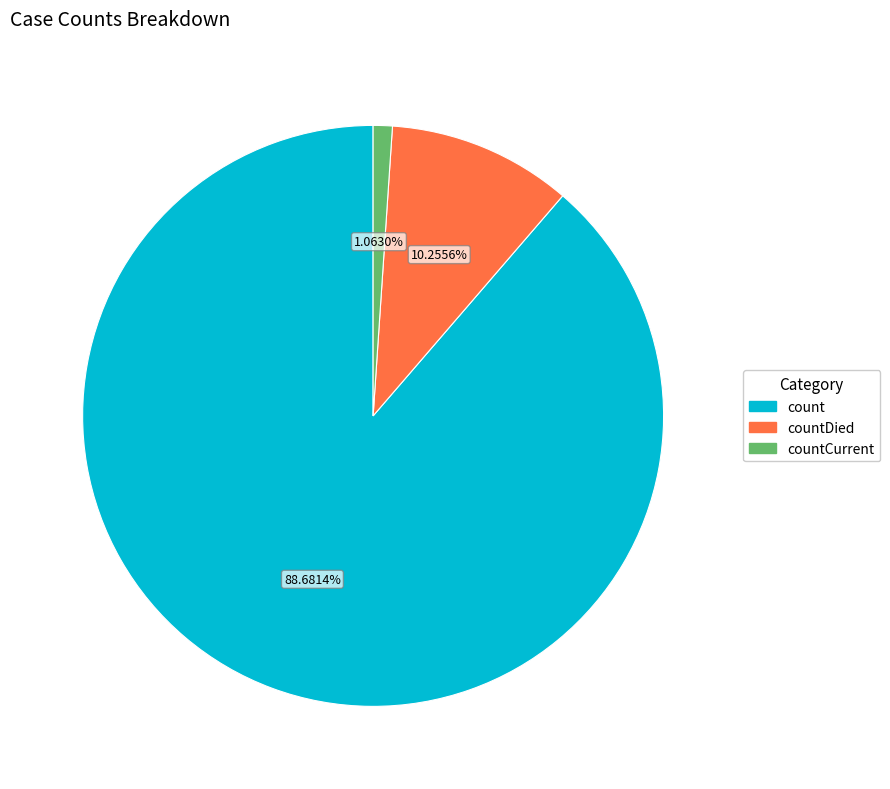

Does any single category account for the majority?

Yes